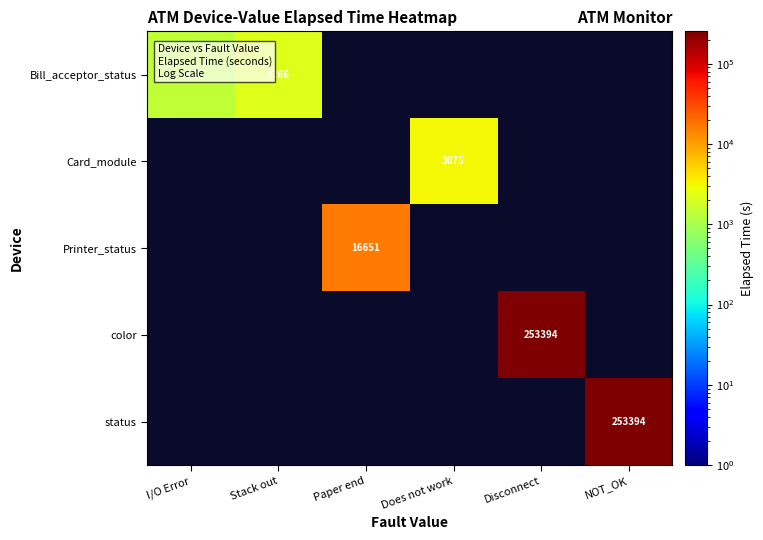

The value of color at Disconnect is 332229. True or false?

False